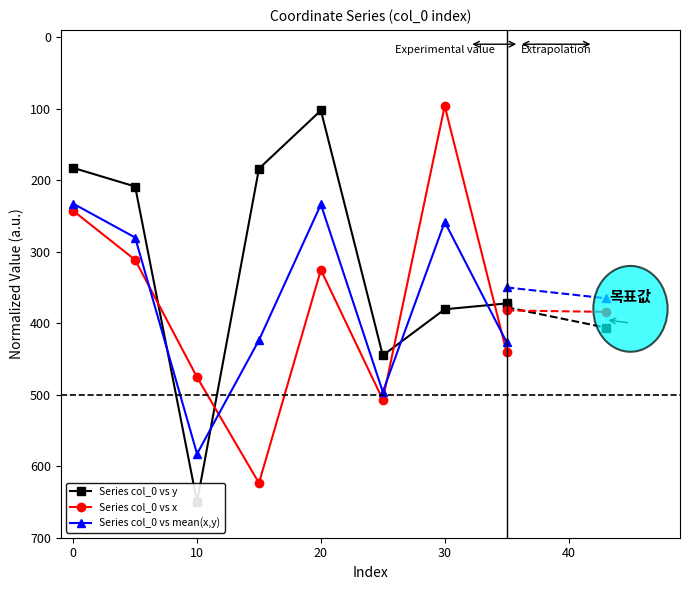

At which category is the sum across all series the highest?

10